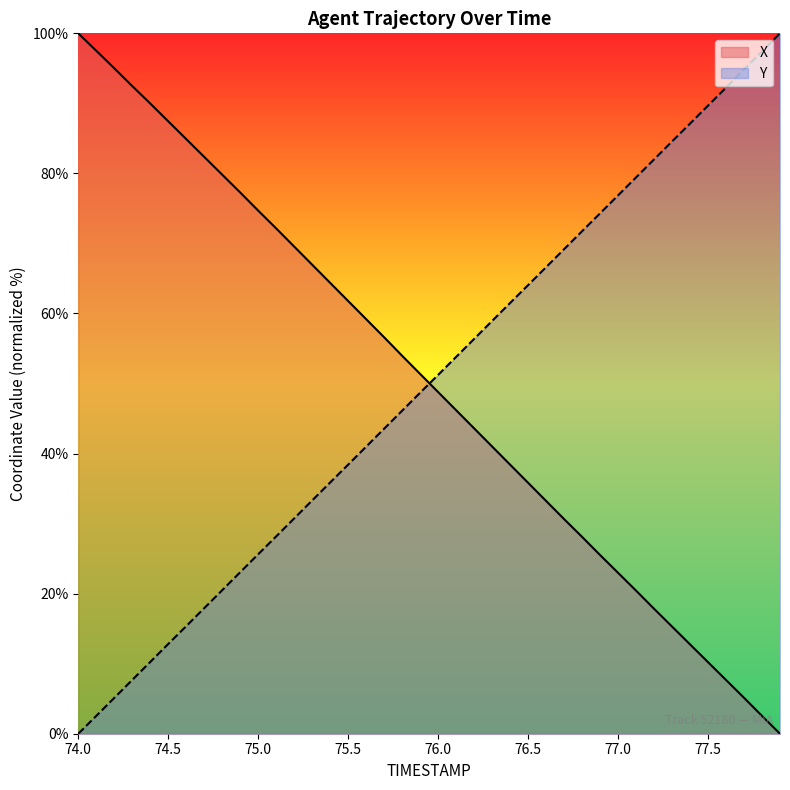

Which series has the largest range (max minus min)?

X